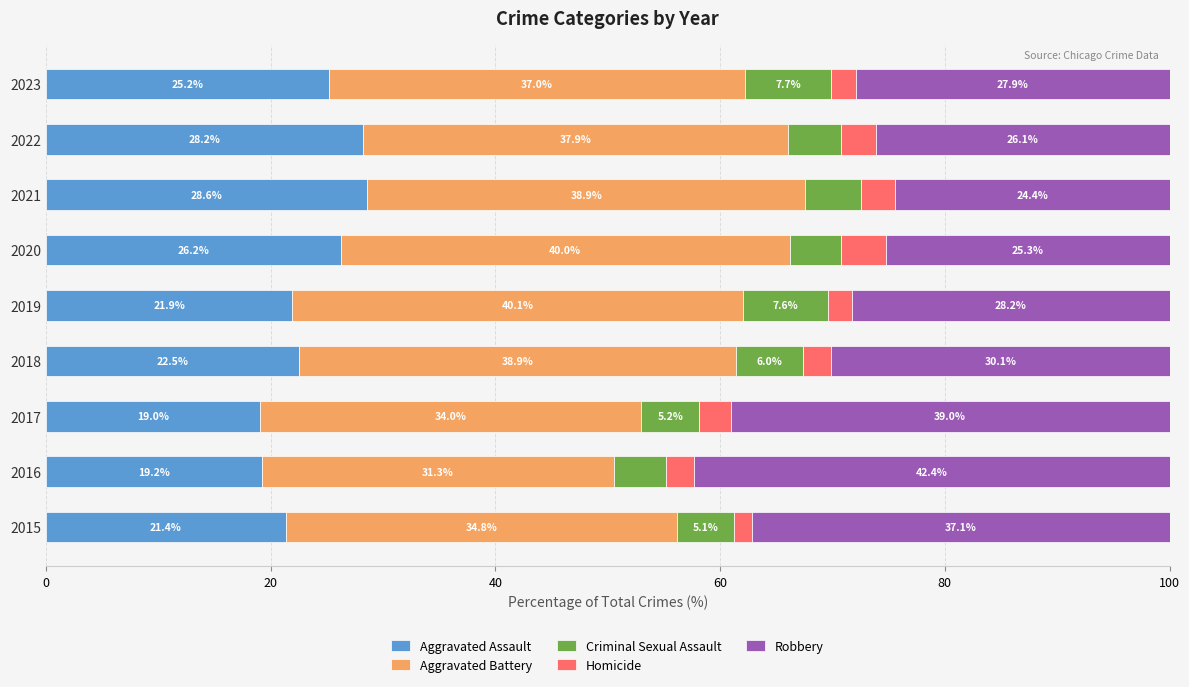

What is the total value across all series at 2016?

100.0